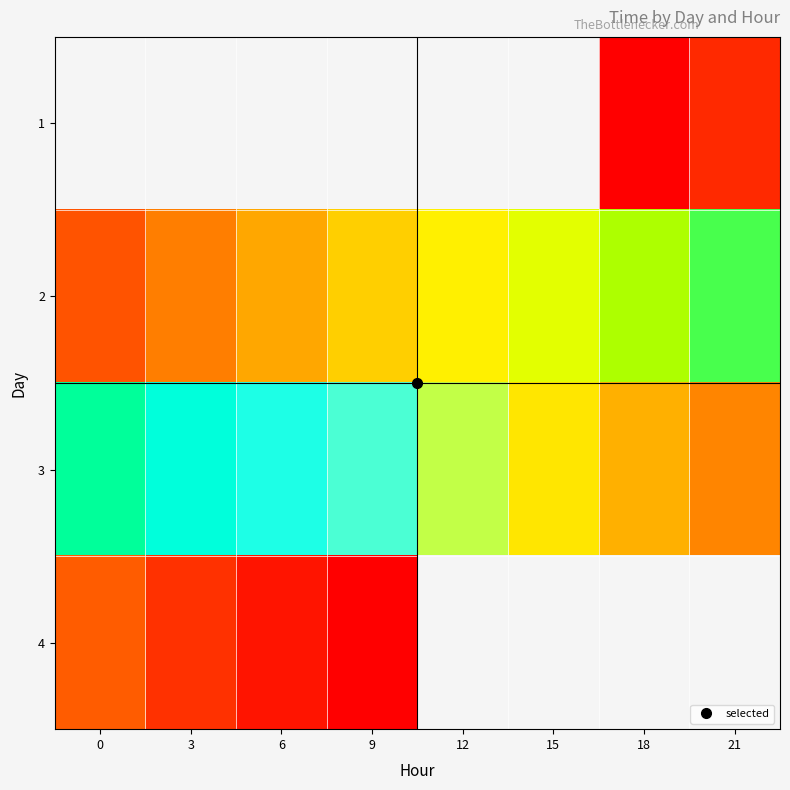

What is the maximum value for 3?

38443.9